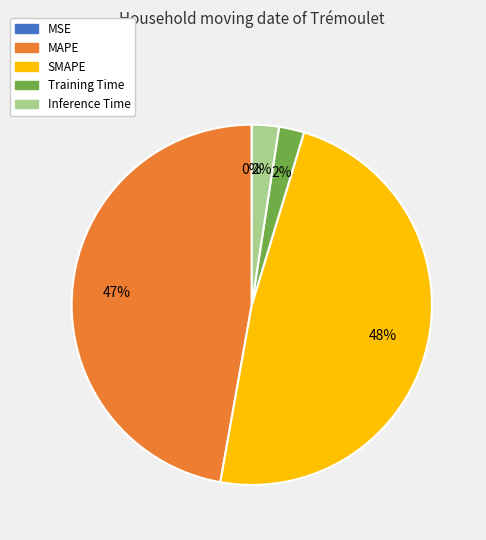

To the nearest percent, what is the average slice percentage?

20%